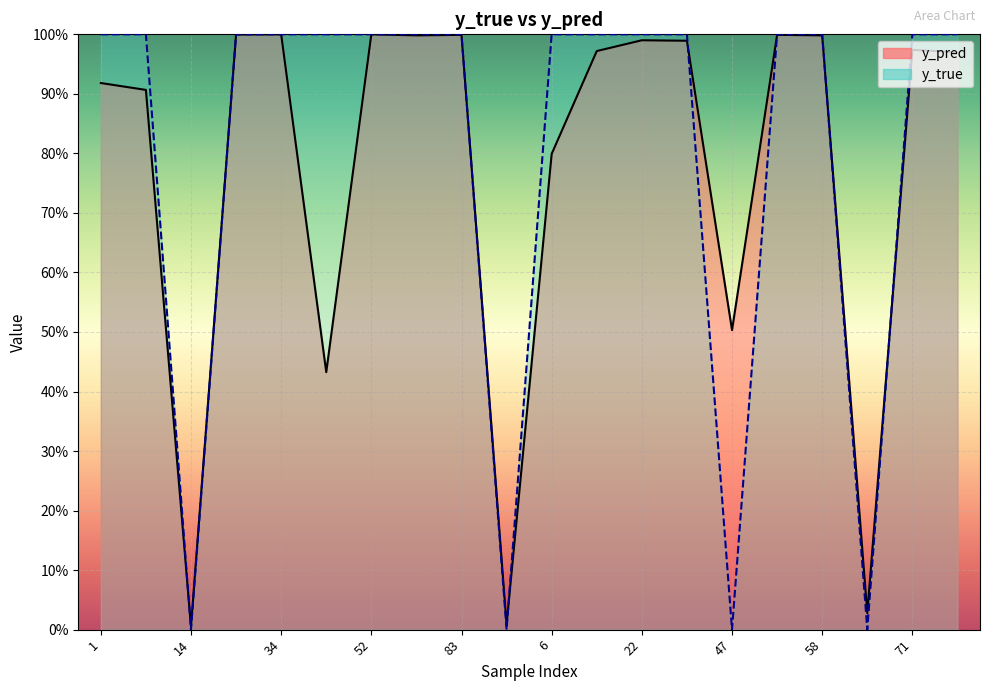

Rank the series at 8 from highest to lowest value.

y_true, y_pred